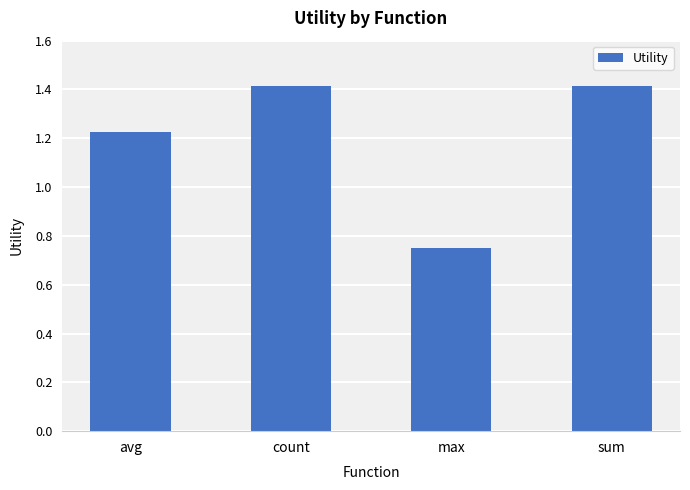

What is the maximum value shown in the chart?

1.4